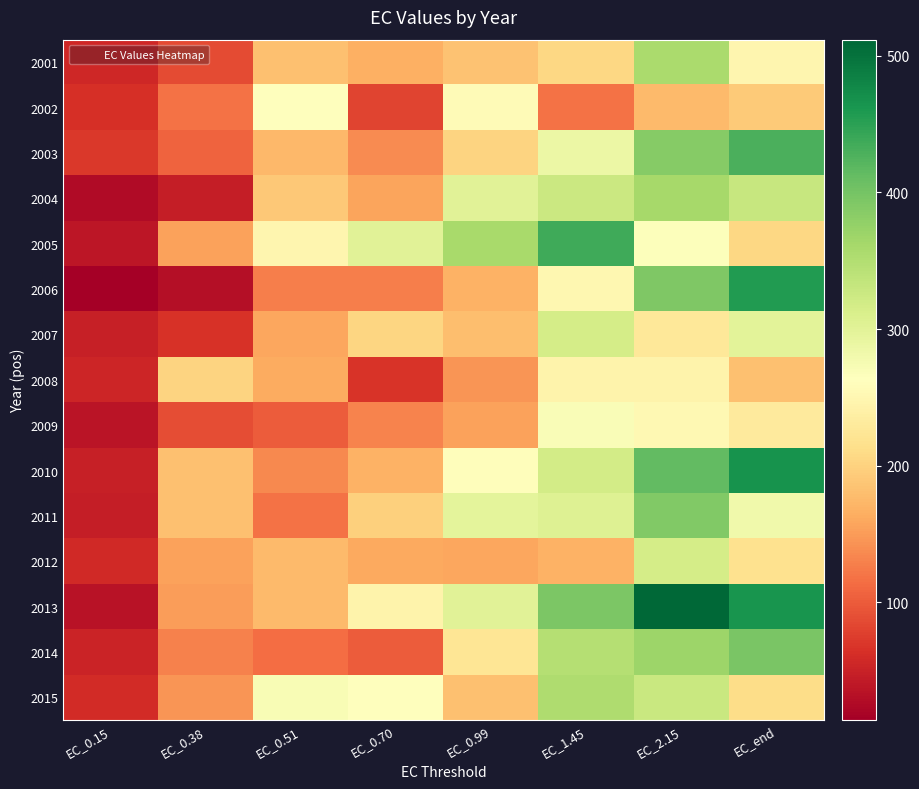

At how many categories does at least one series exceed 332?

4